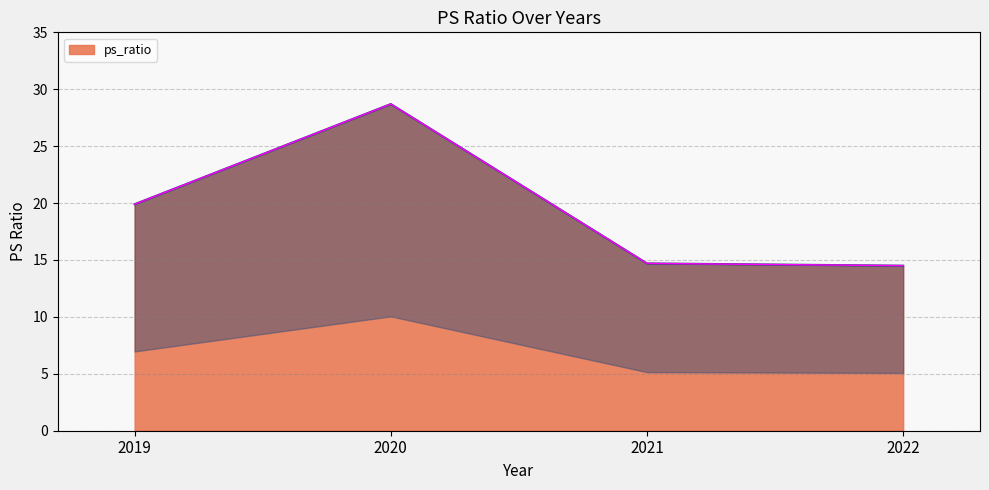

Rank the categories by value from highest to lowest.

2020, 2019, 2021, 2022